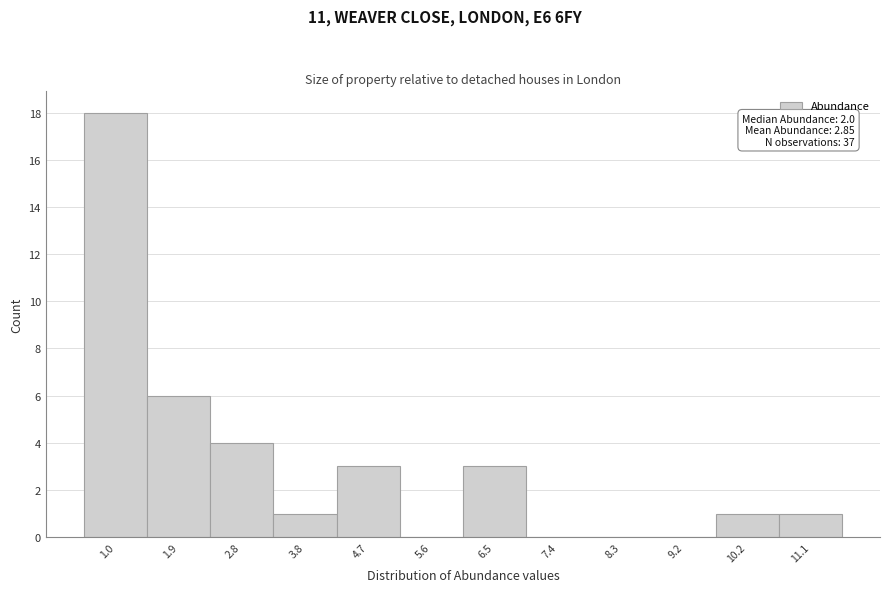

Reading left to right, extract all data points from this chart.

1.0=18	1.9=6	2.8=4	3.8=1	4.7=3	5.6=0	6.5=3	7.4=0	8.3=0	9.2=0	10.2=1	11.1=1